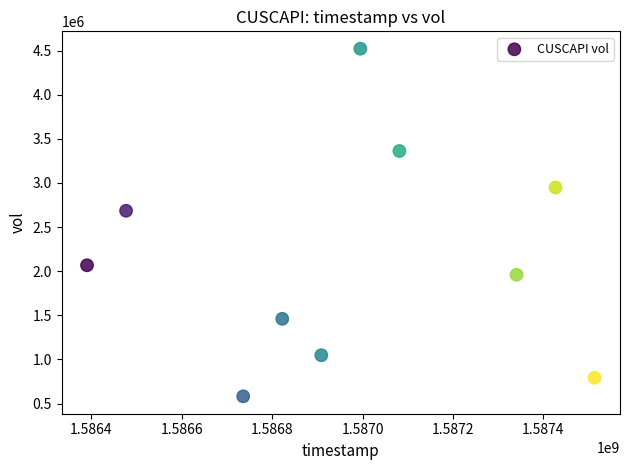

What Y value in the scatter plot is closest to 2552000?

2685300